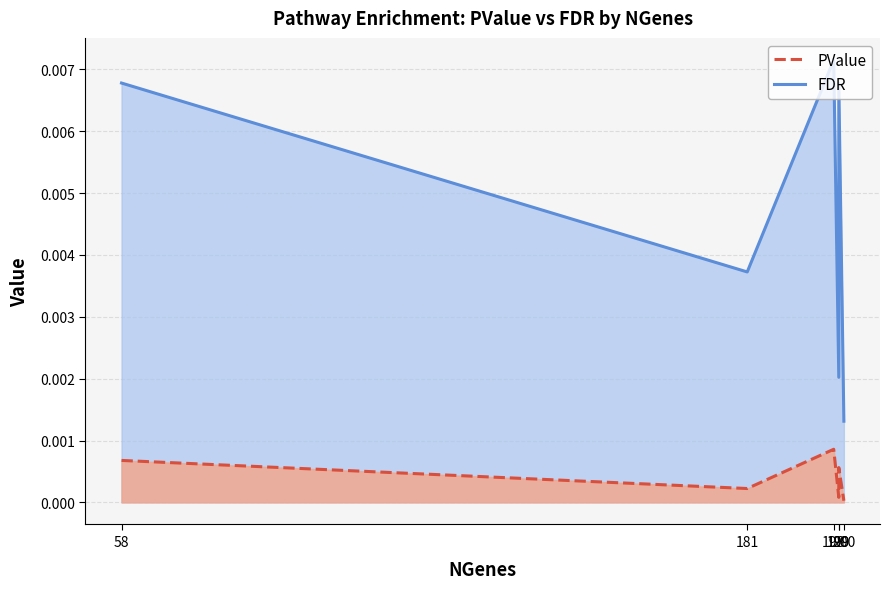

List the series in order of their overall mean, highest first.

FDR, PValue